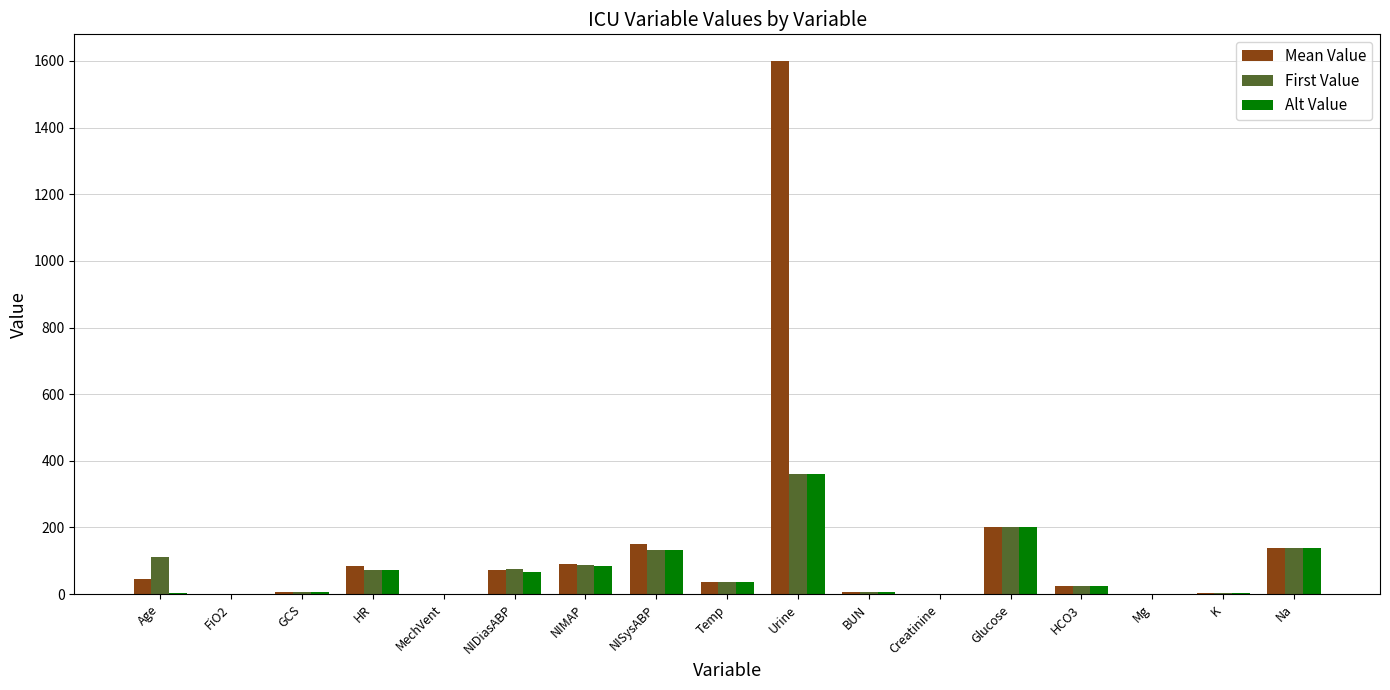

Are the bars grouped side by side (vs. stacked)?

Yes